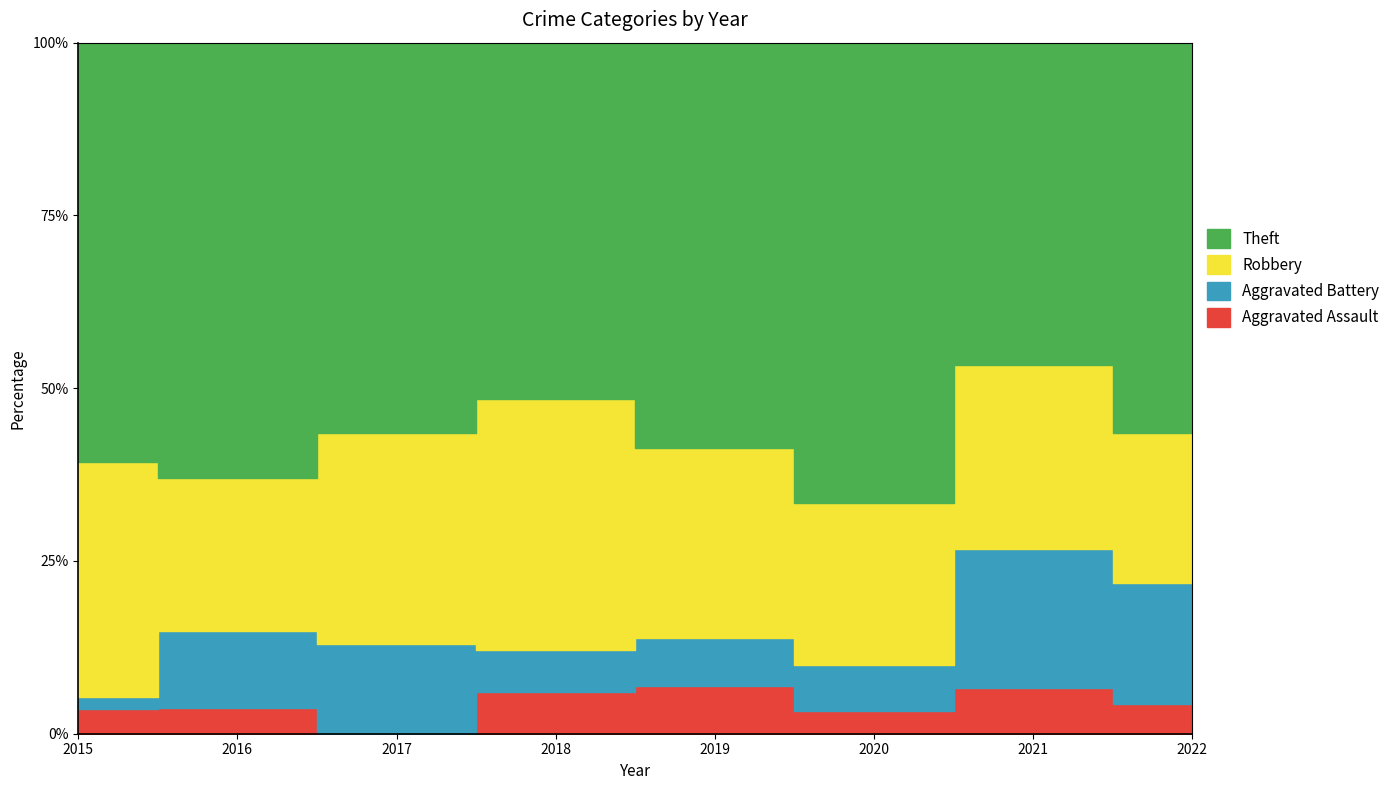

Reading left to right, transcribe all the data shown in this chart.

Aggravated Assault: 2	1	0	2	2	1	1	1
Aggravated Battery: 1	3	3	2	2	2	3	4
Robbery: 19	6	7	12	8	7	4	5
Theft: 34	17	13	17	17	20	7	13